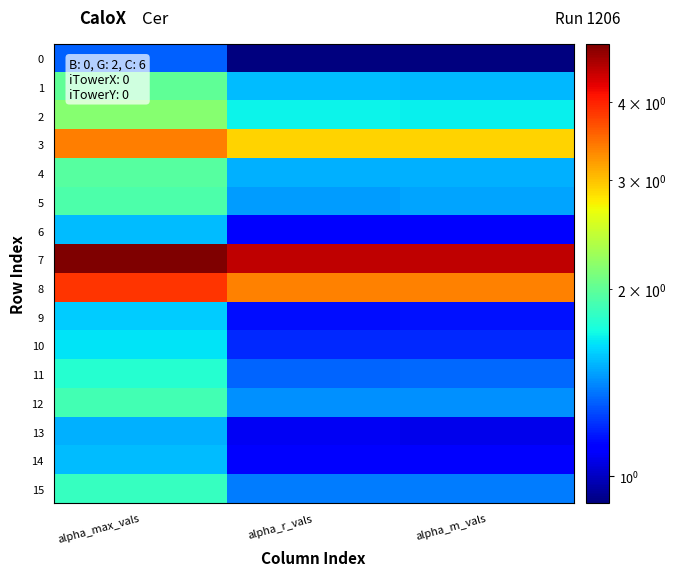

Between alpha_r_vals and alpha_m_vals, which series saw the biggest shift?

5